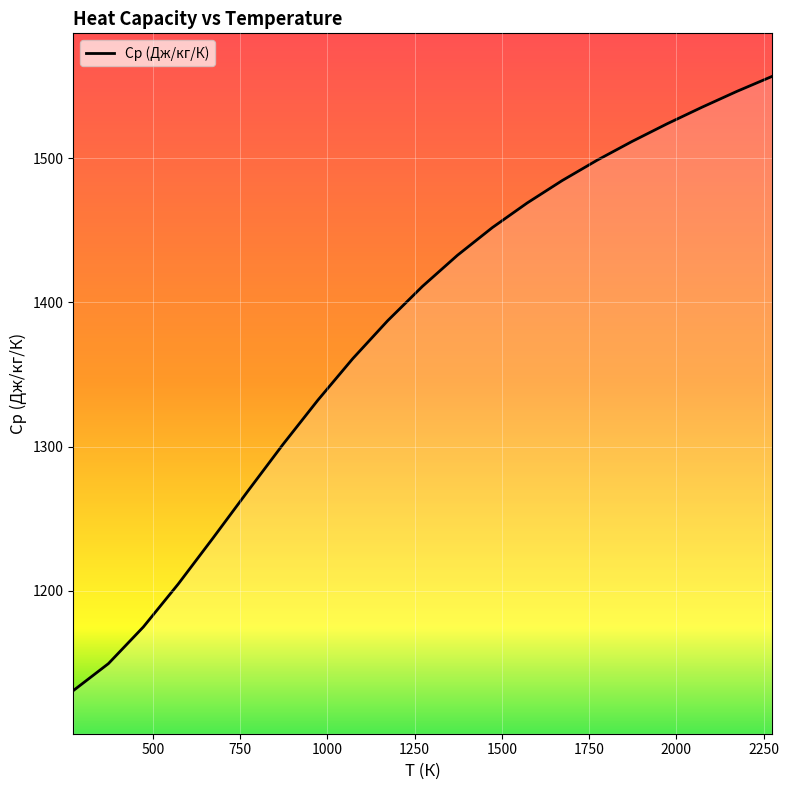

What is the smallest value displayed?

1130.9